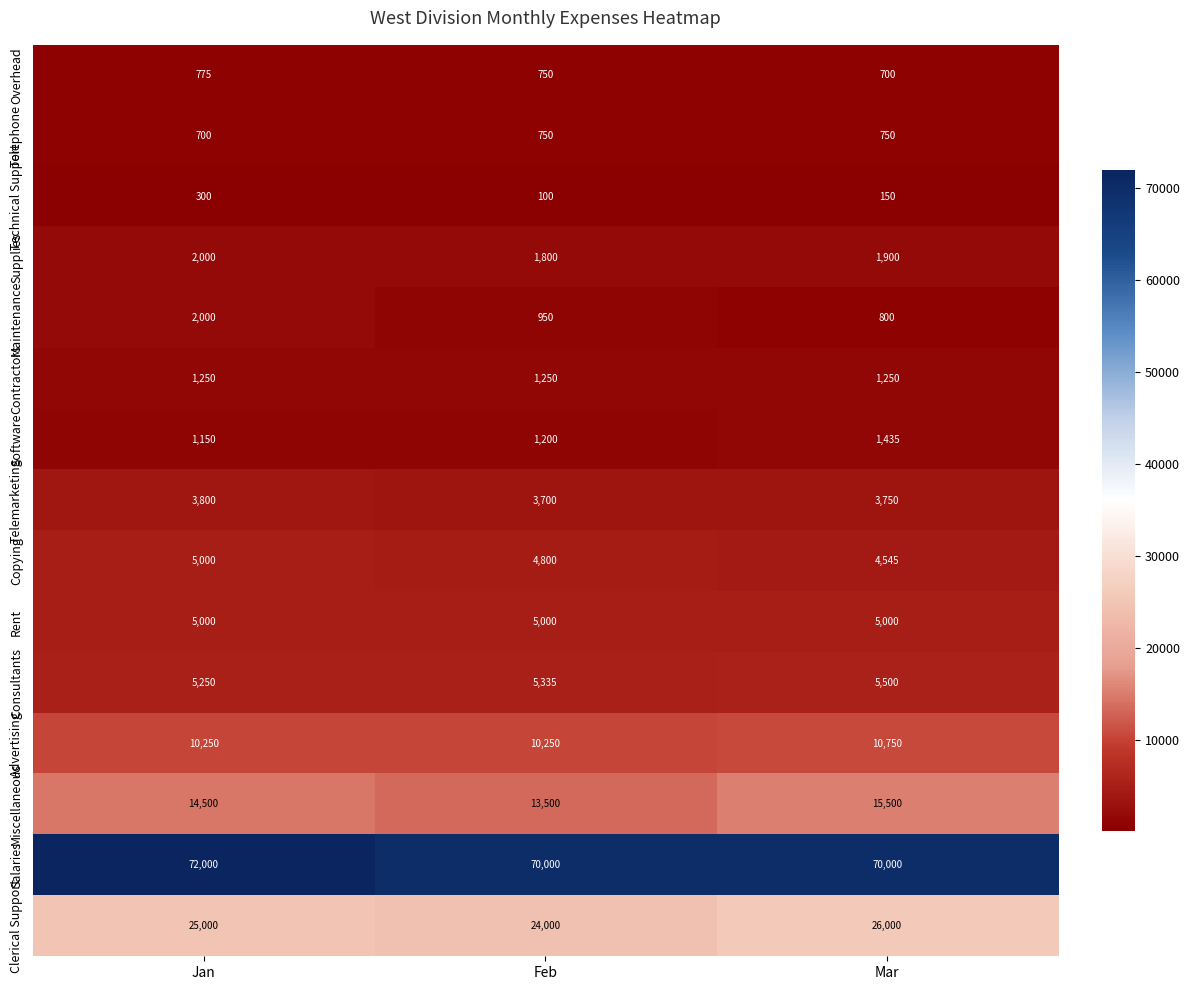

True or false: Overhead has a value of 775 at Jan.

True